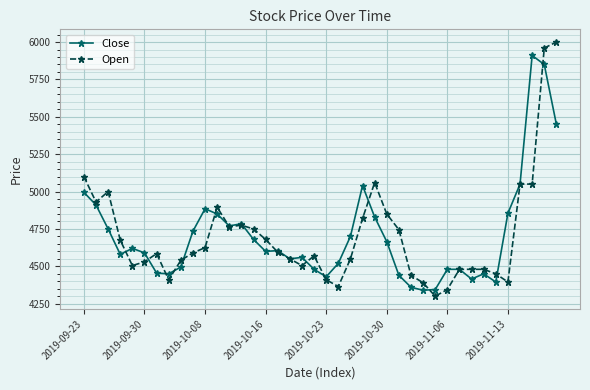

What is the value of the Close point at the 3rd from the left?

4750